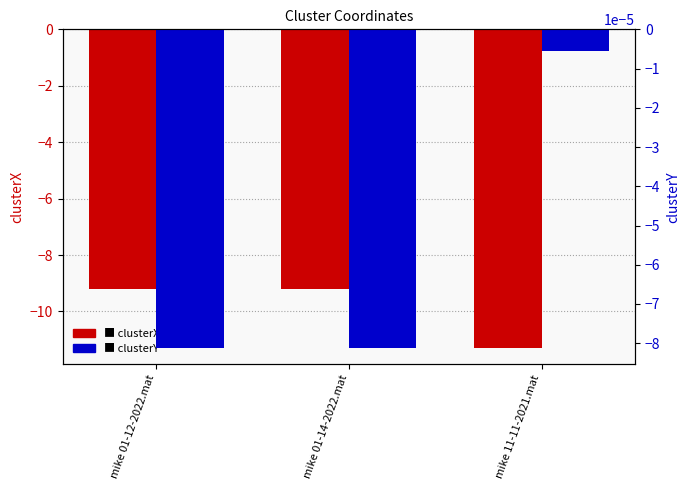

Which series has the widest spread of values?

clusterX